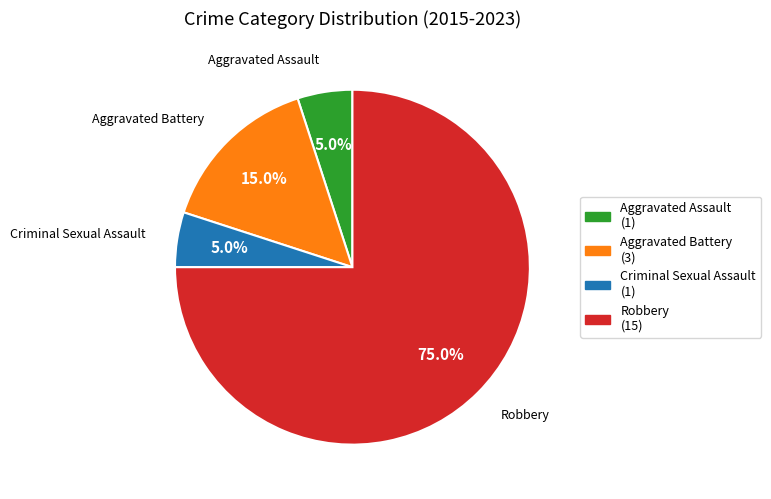

What is the ratio of the value at Aggravated Battery to the value at Criminal Sexual Assault?

3.0